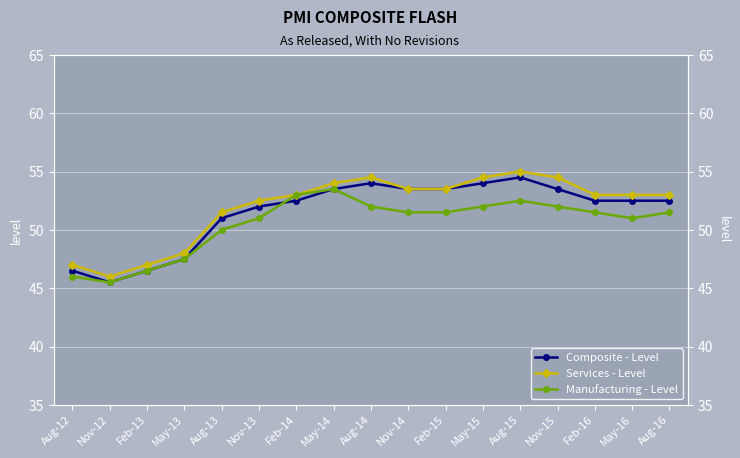

How many lines are shown in the chart?

3